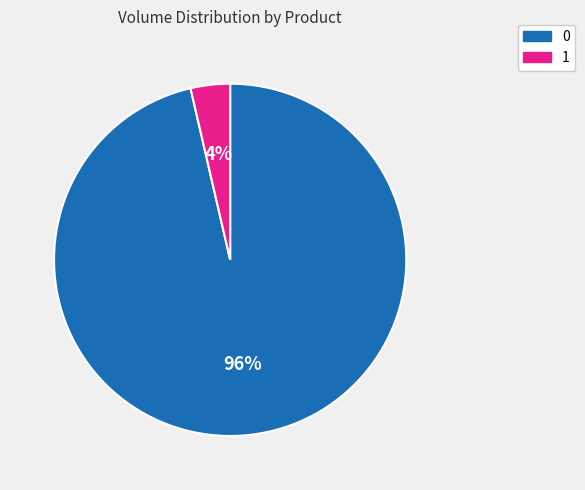

Do 1 and 0 together represent more than half of the pie?

Yes